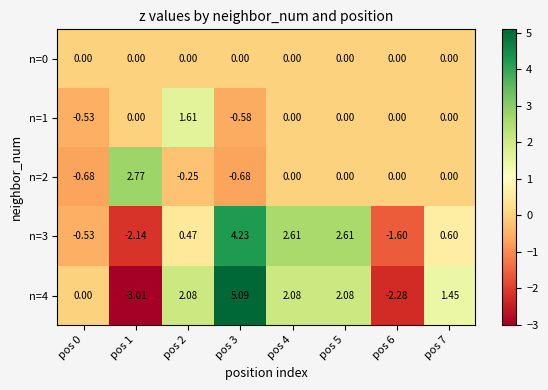

Is the value of n=2 at pos 2 greater than the value of n=0 at pos 7?

No